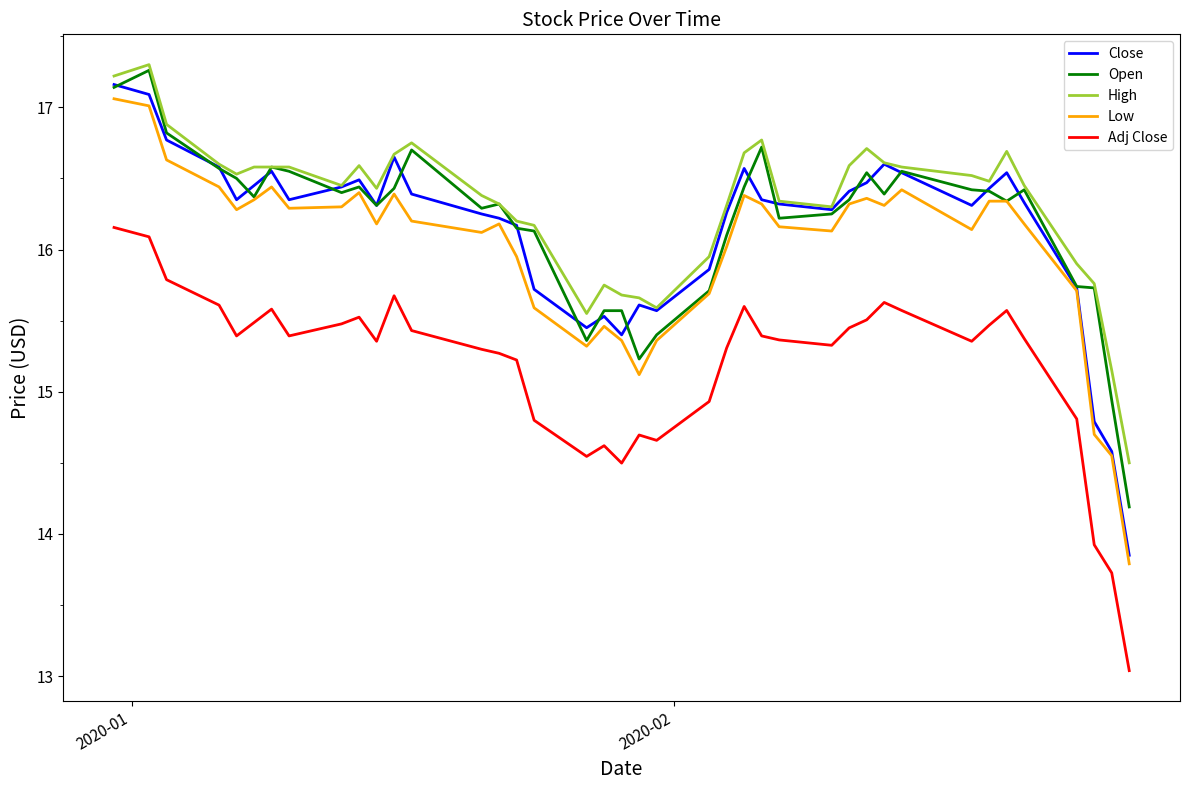

Which series has the widest spread of values?

Close